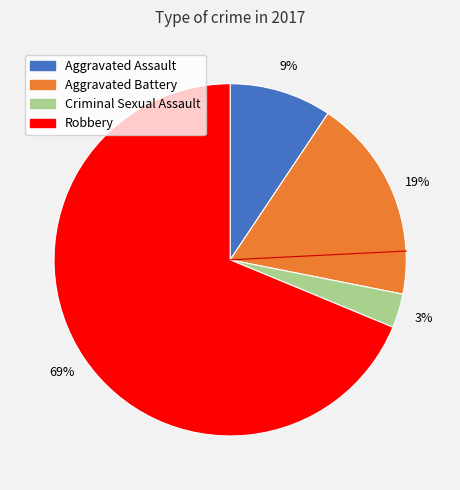

Which category has the smallest portion of the pie?

Criminal Sexual Assault